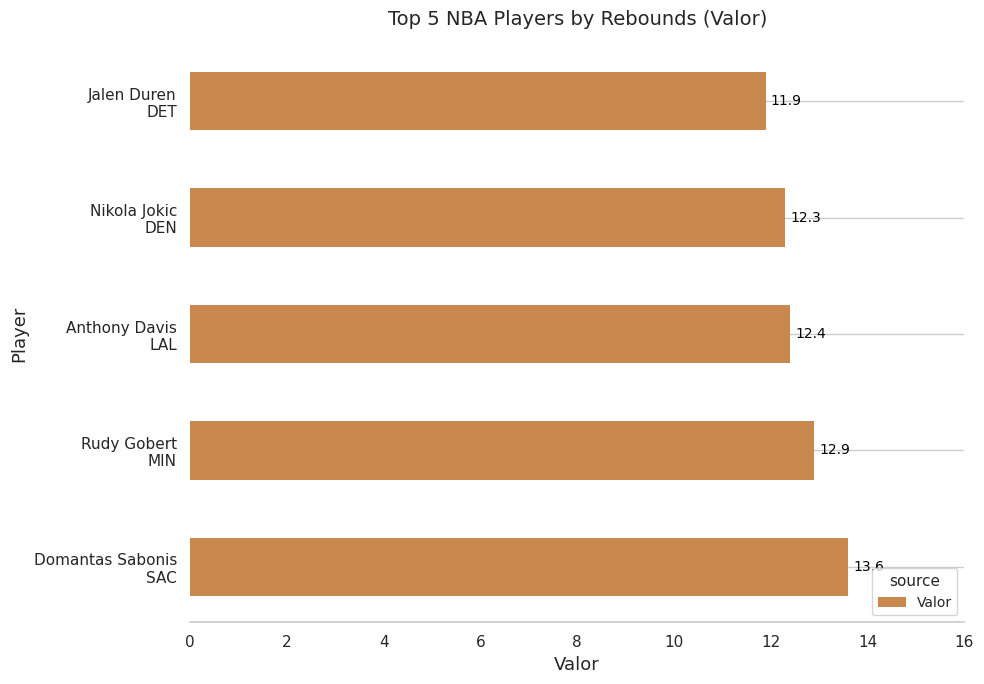

What is the difference between the maximum and minimum values?

1.7